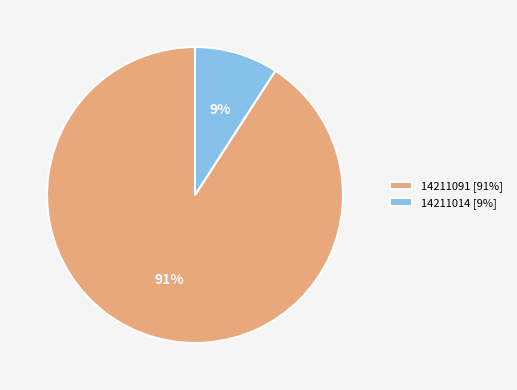

Which category accounts for the majority?

14211091